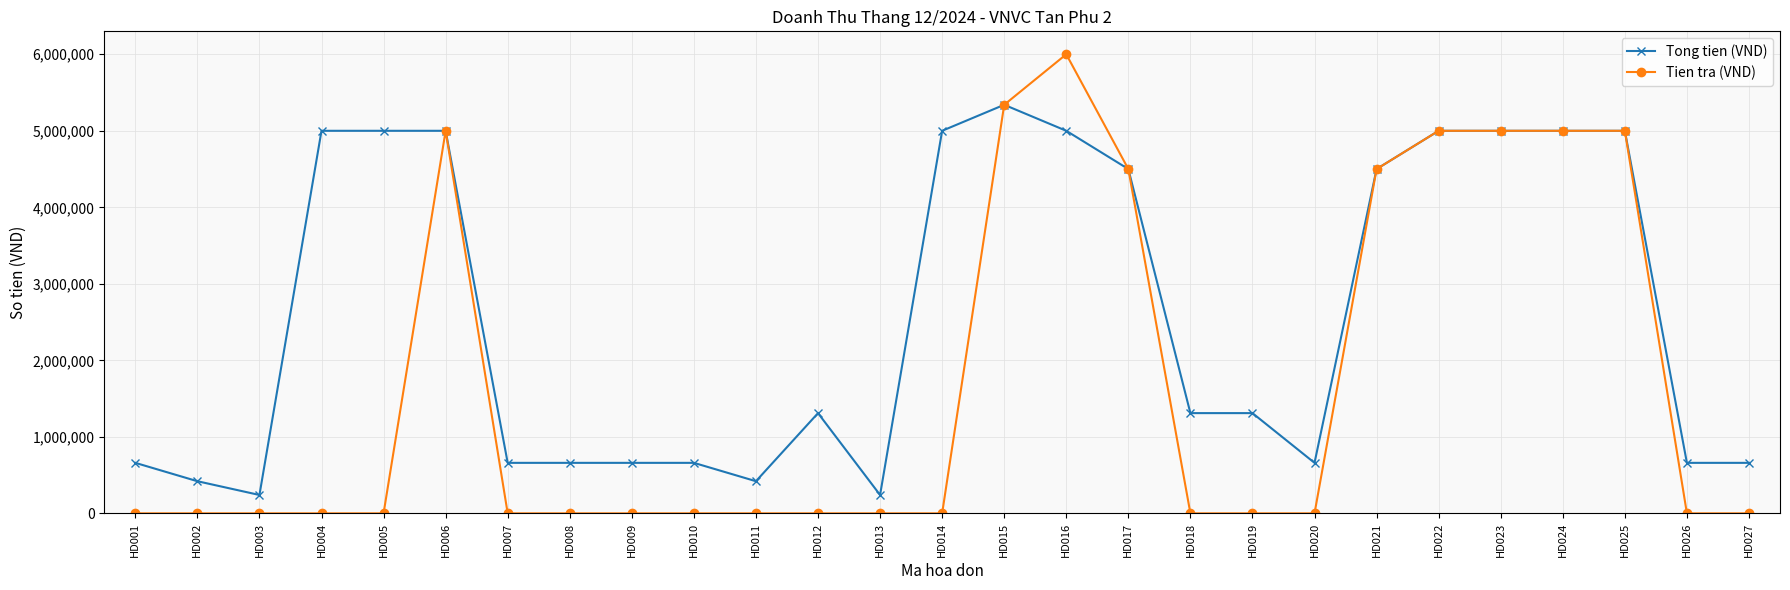

At which label does Tong tien (VND) reach its peak?

HD015